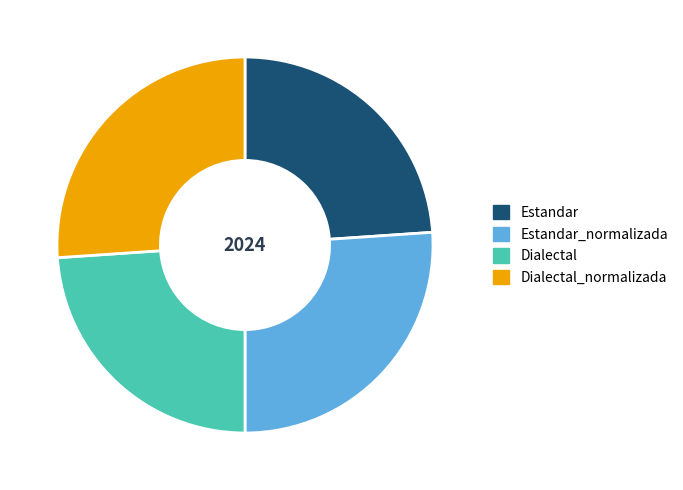

Is it true that Dialectal is 17% of the pie?

False